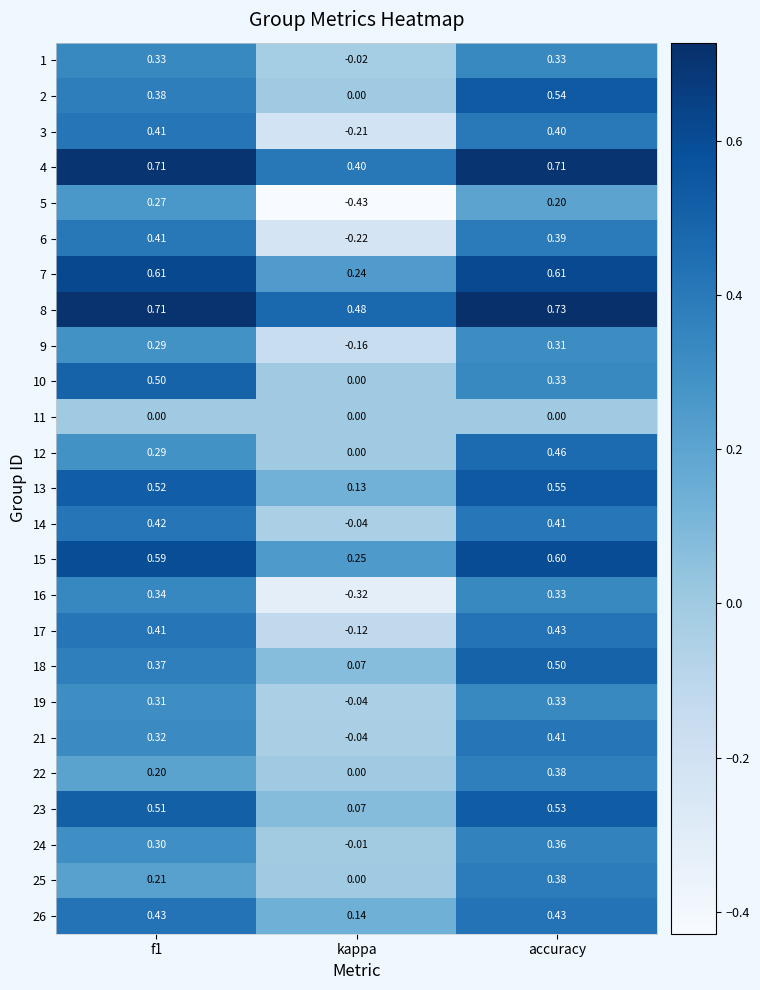

At which category is the sum across all series the highest?

accuracy